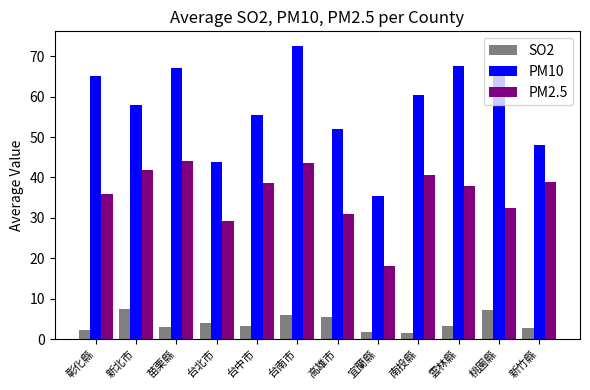

Where does the SO2 series first go above 3?

新北市